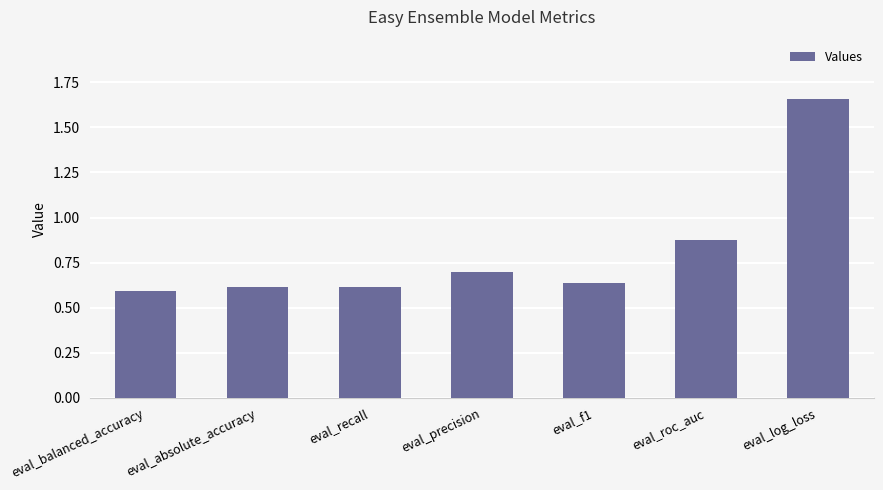

Which category has the highest value across all series?

eval_log_loss